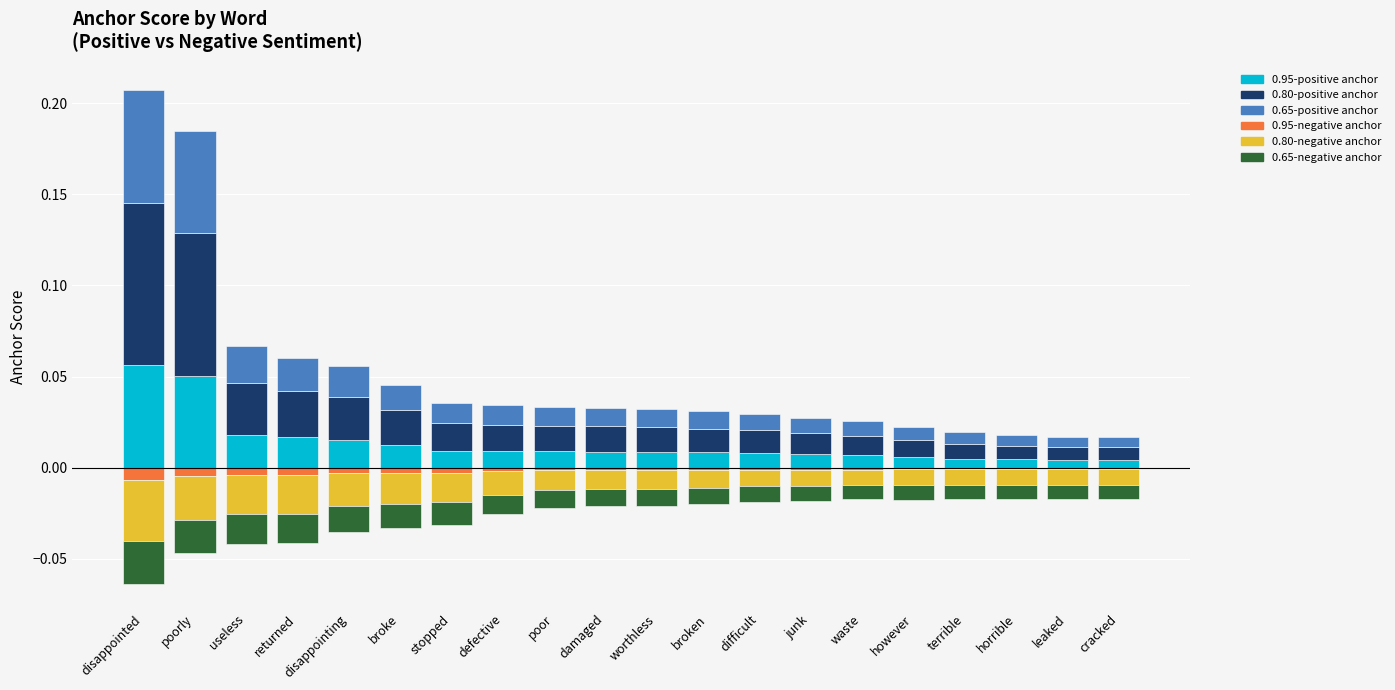

List the labels in order of 0.65-negative anchor value, largest first.

waste, cracked, terrible, horrible, leaked, however, junk, difficult, broken, worthless, damaged, poor, defective, stopped, broke, disappointing, returned, useless, poorly, disappointed